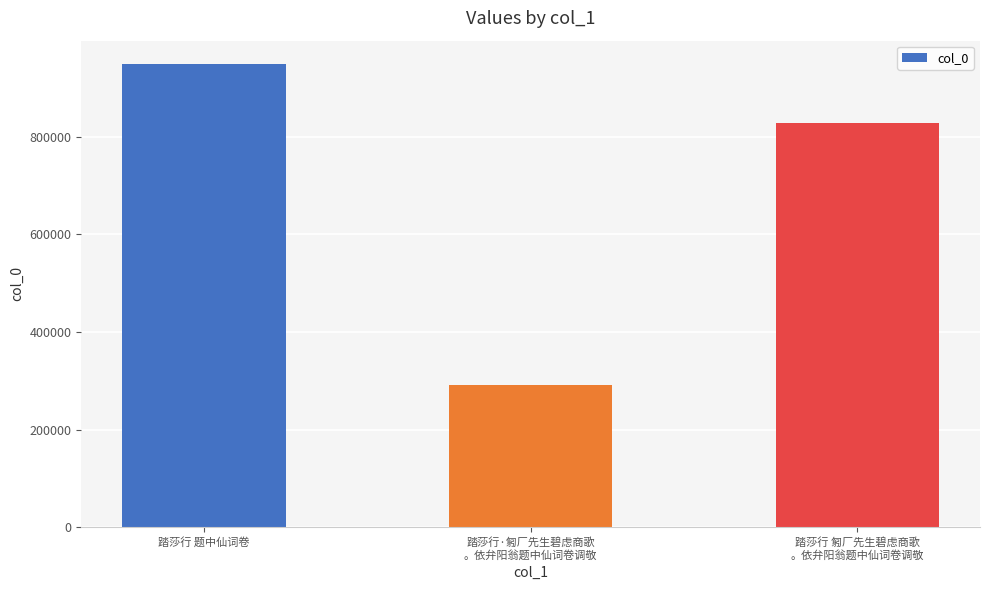

What position from the right is 踏莎行 题中仙词卷?

3